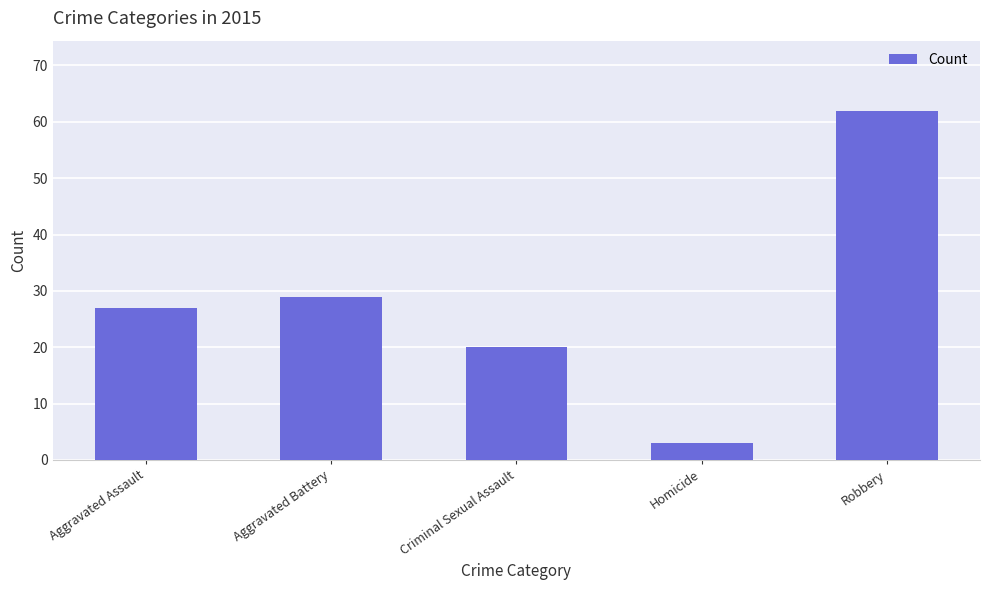

What is the label of the 3rd bar from the left?

Criminal Sexual Assault